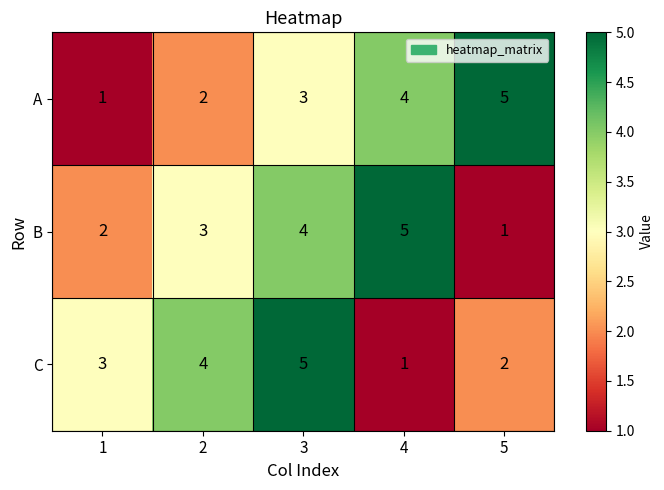

Between 2 and 5, which series saw the biggest shift?

A